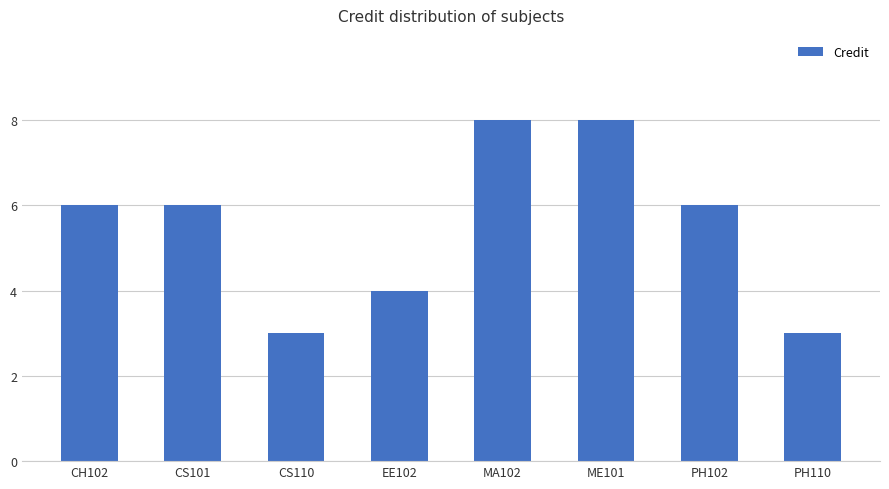

What is the difference between the second highest and minimum values?

5